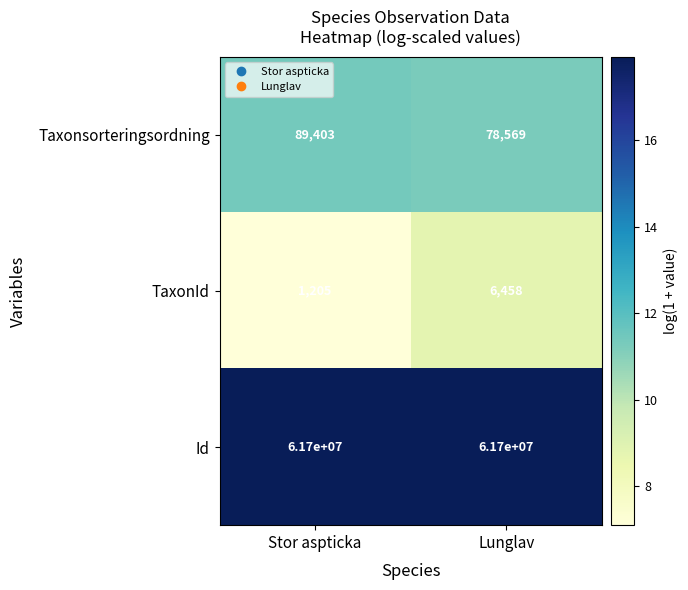

Reading right to left, what are all the values shown in this chart?

Taxonsorteringsordning: 78569	89403
TaxonId: 6458	1205
Id: 61700000	61700000